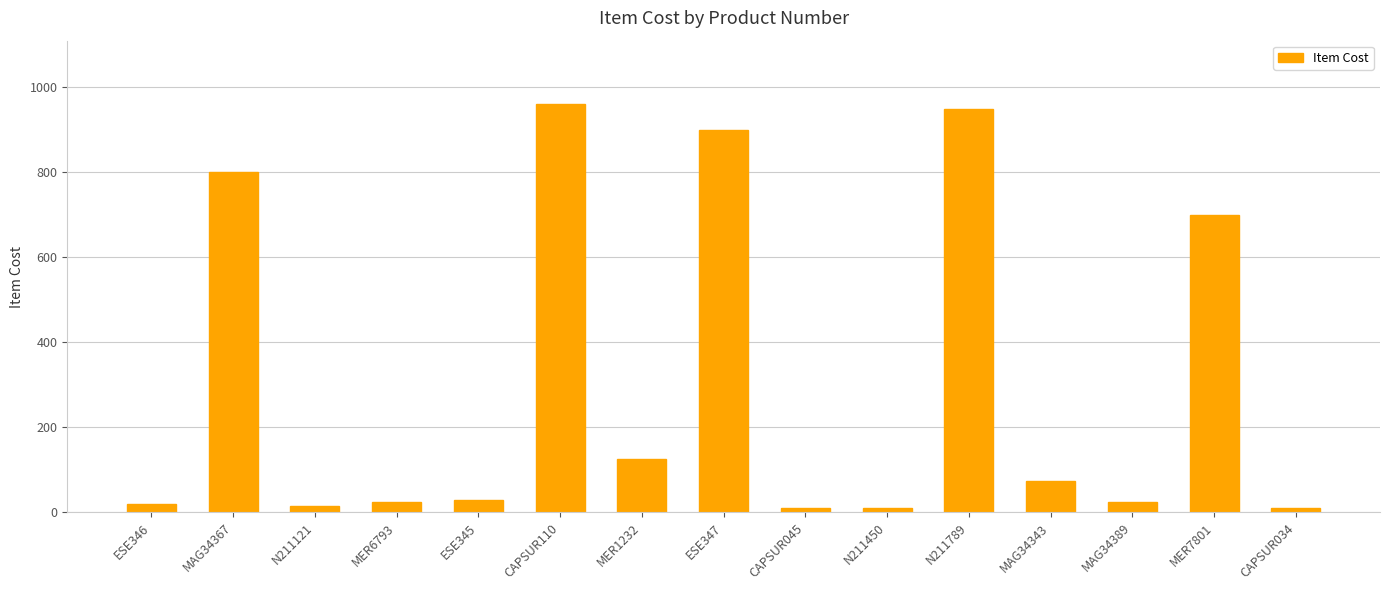

How many values are below 30?

7